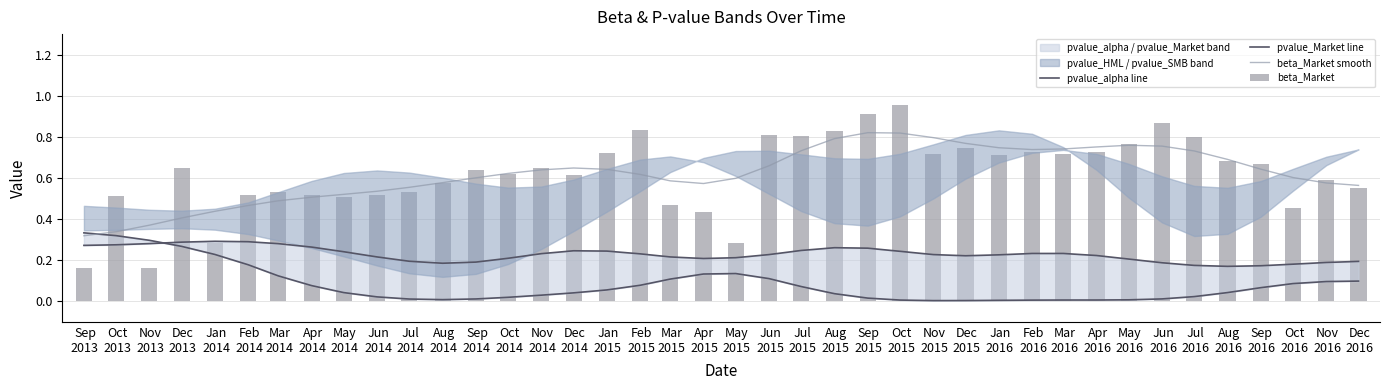

What is the difference between the maximum and minimum values in the pvalue_alpha line series?

0.1